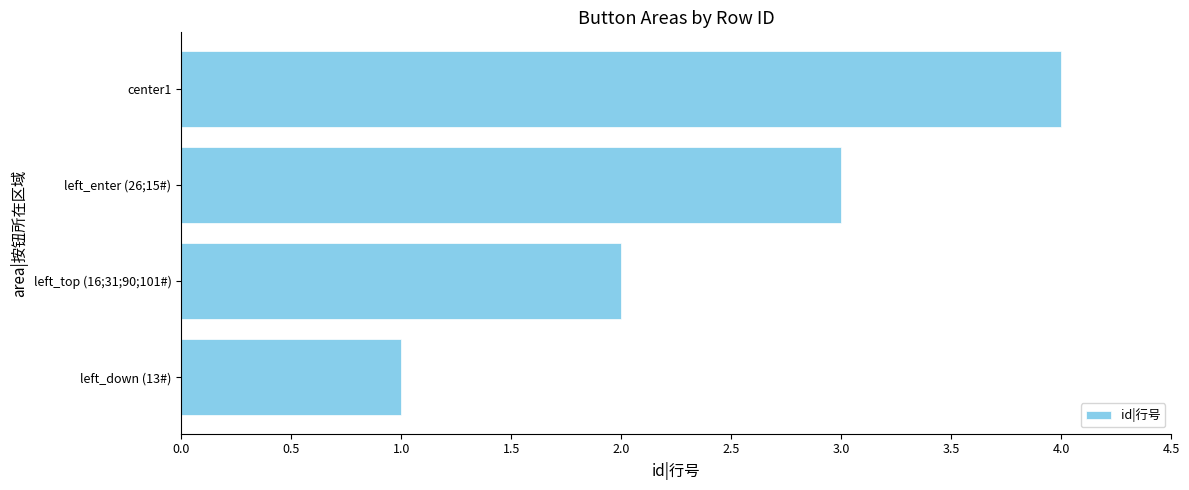

Approximately how many times larger is the value at center1 compared to left_down (13#)?

4.0